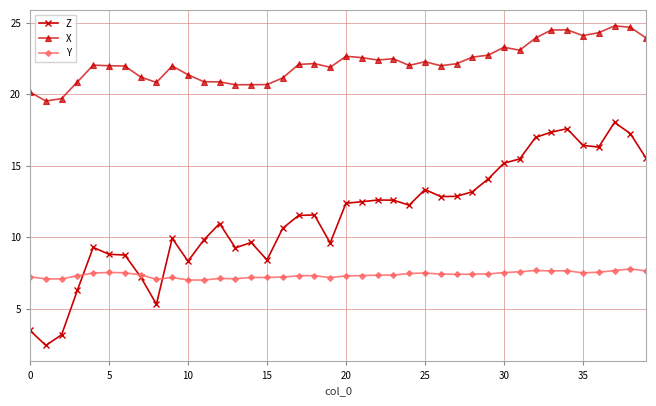

True or false: X and Z cross at least once.

False